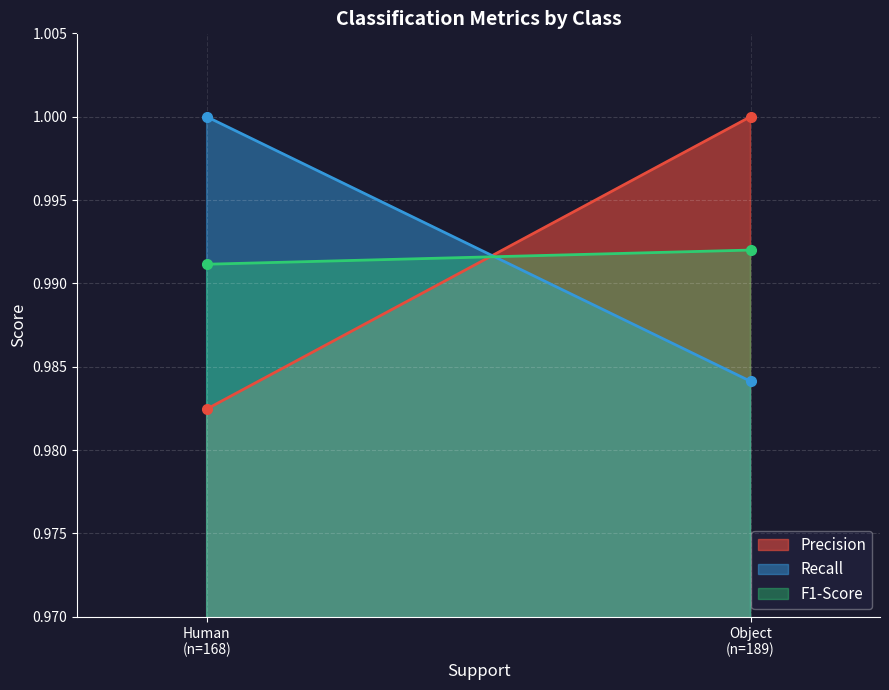

Which label corresponds to the largest value in the chart?

Object